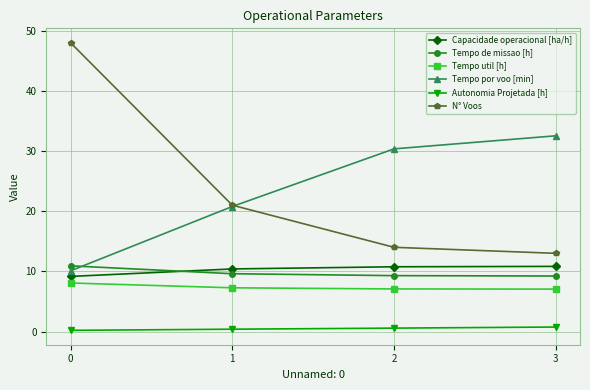

The Tempo por voo [min] series shows 20.8 at 1. True or false?

True